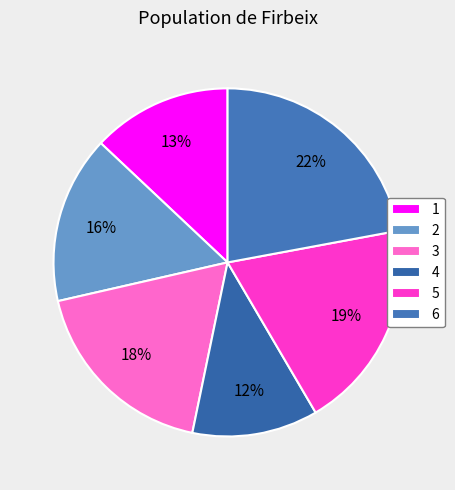

Rank the categories by value from highest to lowest.

6, 5, 3, 2, 1, 4